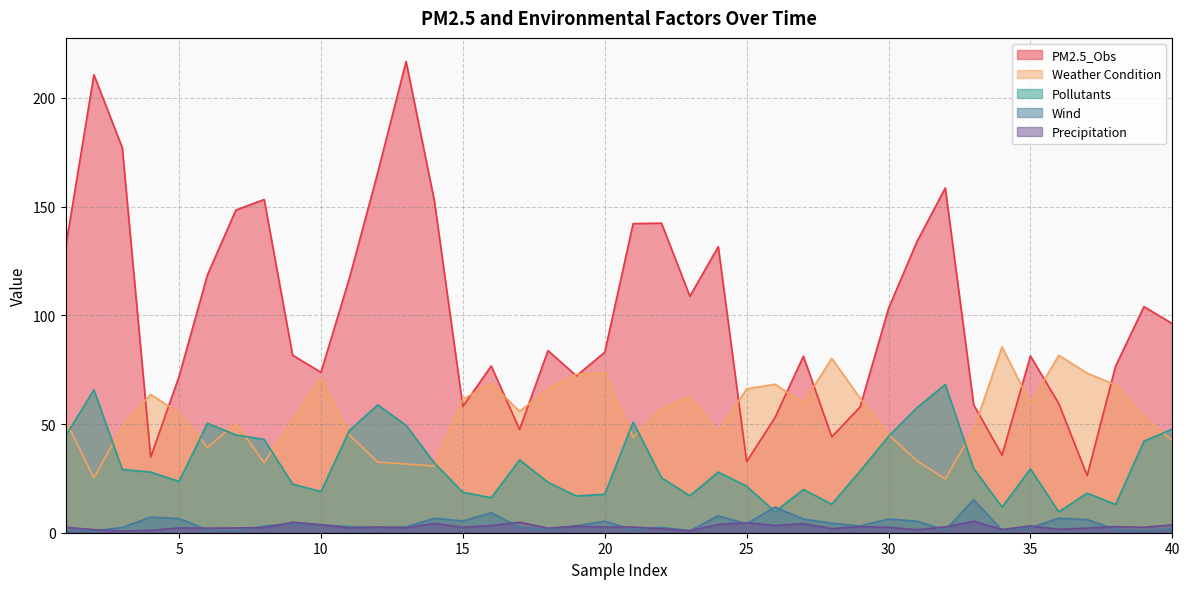

What is the sum of all Weather Condition values?

2188.1